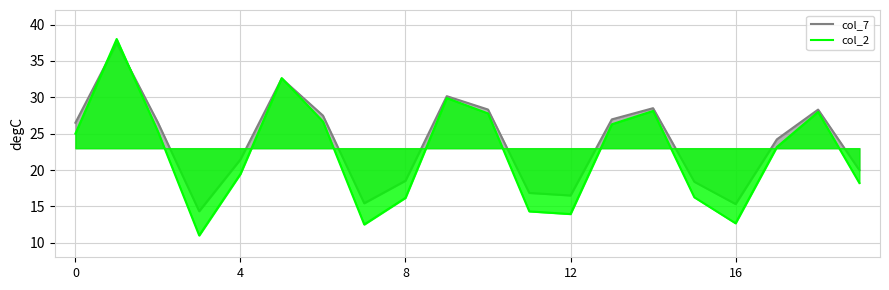

What is the greatest value displayed?

38.0